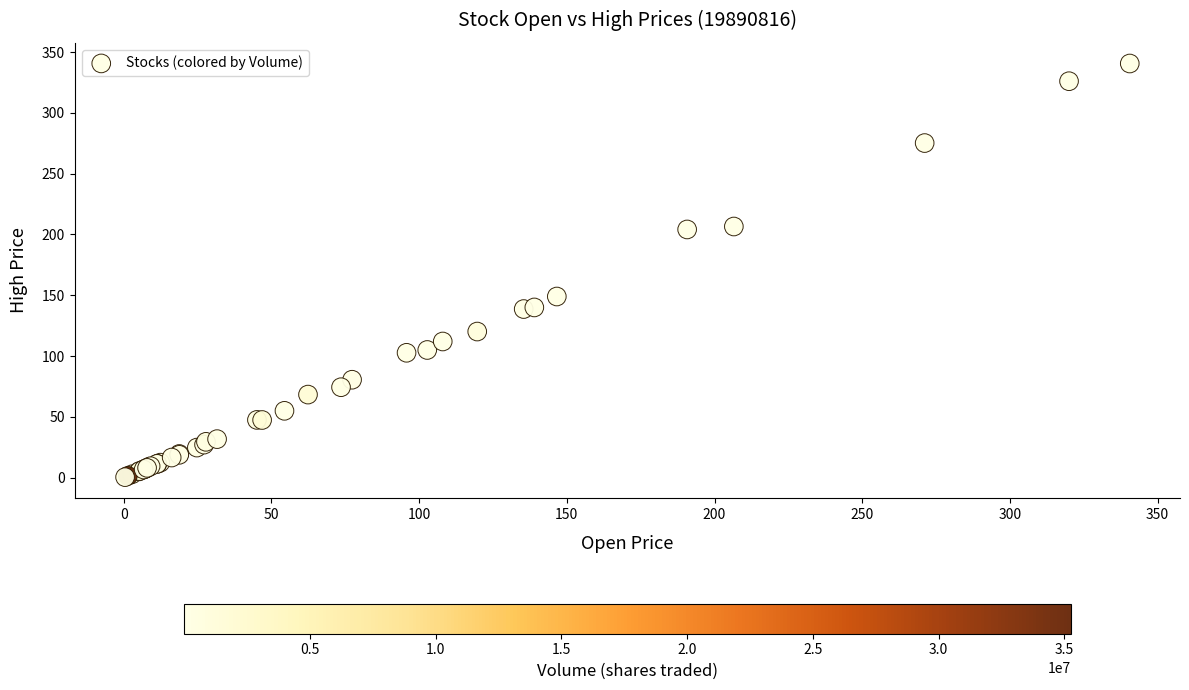

What Y value in the scatter plot is closest to 170?

149.0